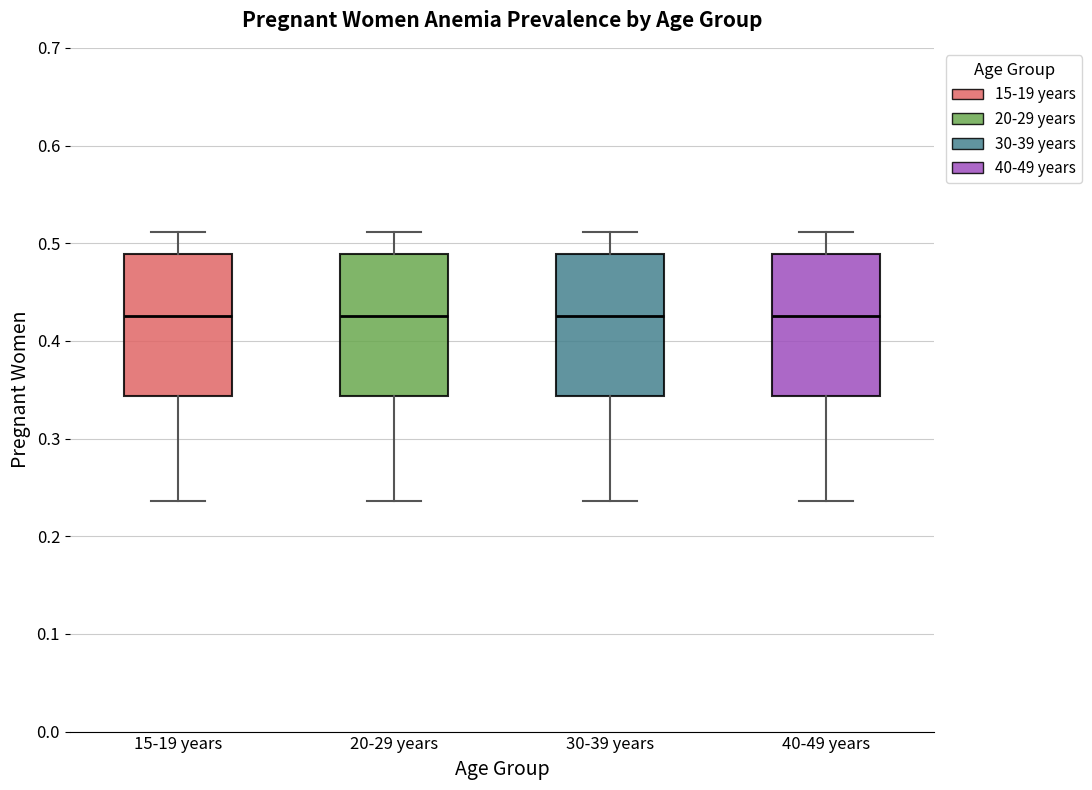

Where does the upper whisker of the box for 20-29 years end on the y-axis? The values are not printed on the chart, so give them approximately, as read against the axis.

0.51